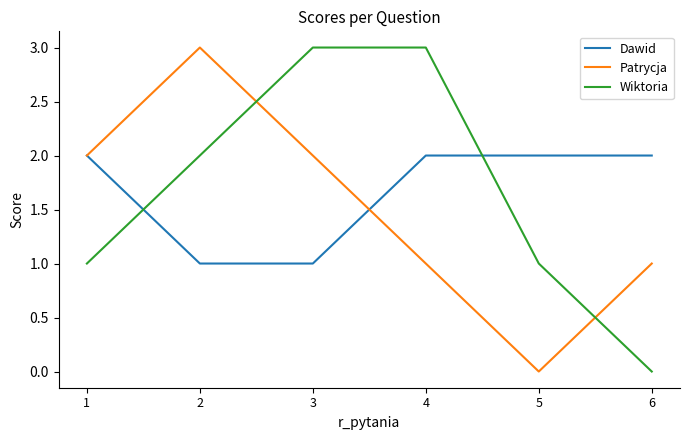

What is the difference between the maximum and minimum values in the Wiktoria series?

3